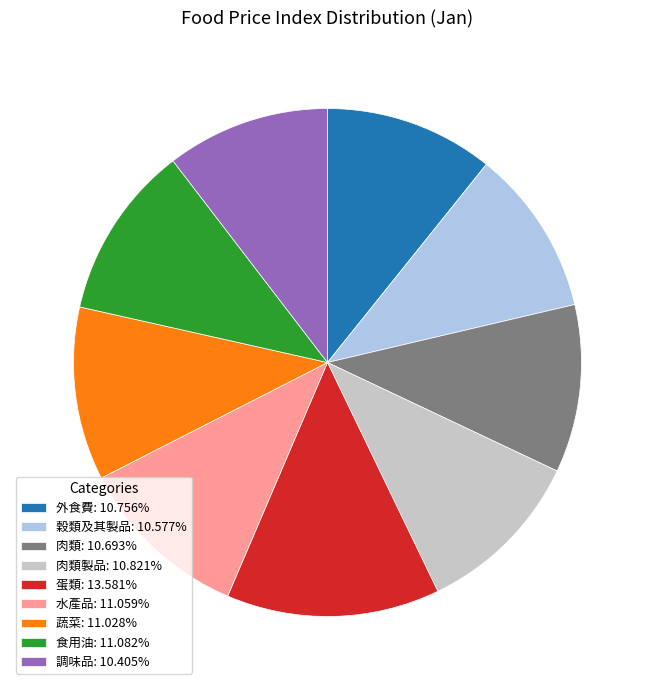

Does 水產品: 11.059% represent more than half of the total?

No